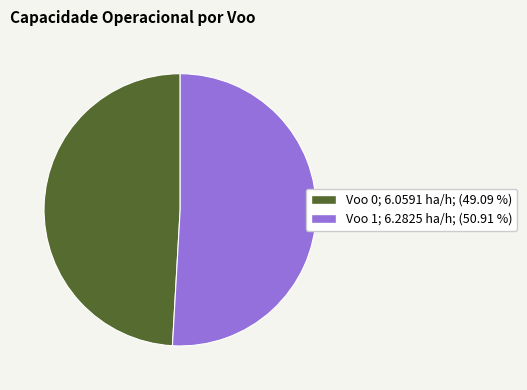

Which slice is the smallest?

Voo 0